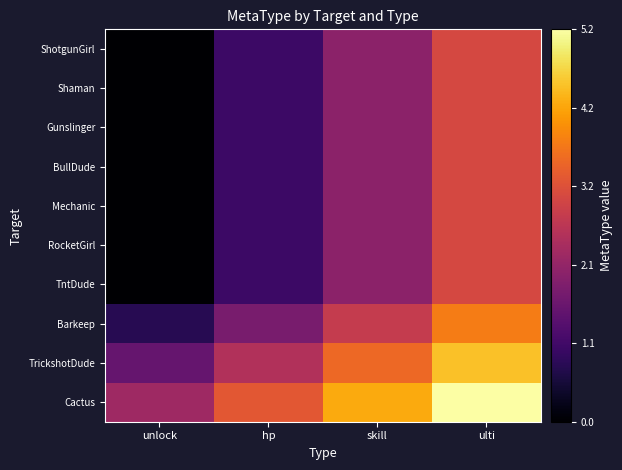

Which series has the largest total across all categories?

Cactus